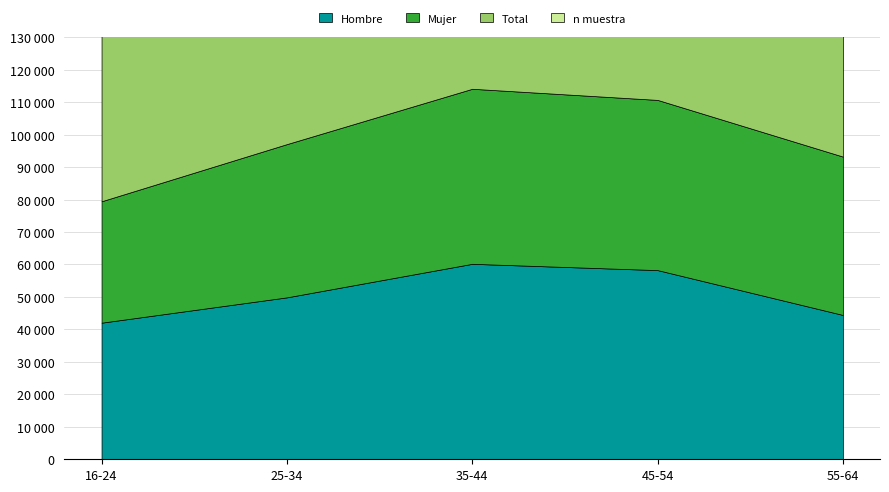

Reading left to right, extract all data points from this chart.

Hombre N(estimada): 42075	49878	60210	58268	44451
Mujer N(estimada): 37398	47205	53917	52427	48782
Total N(estimada): 79474	97083	114127	110696	93233
Hombre n(muestra): 102	110	210	188	15